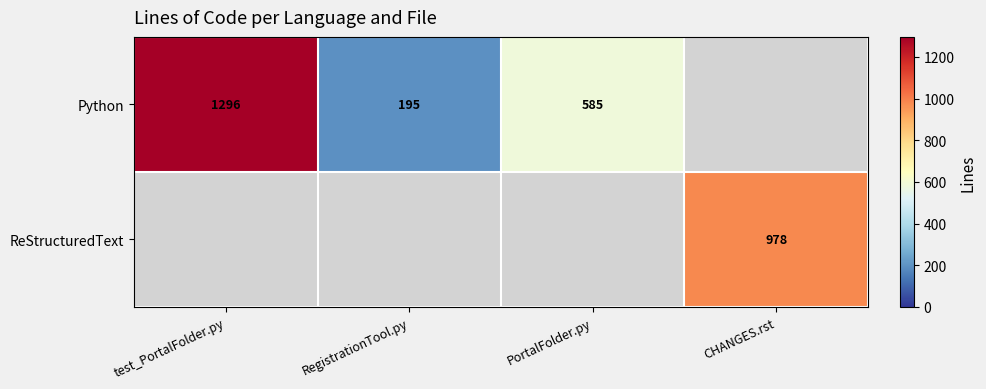

The Python series shows 1296 at test_PortalFolder.py. True or false?

True